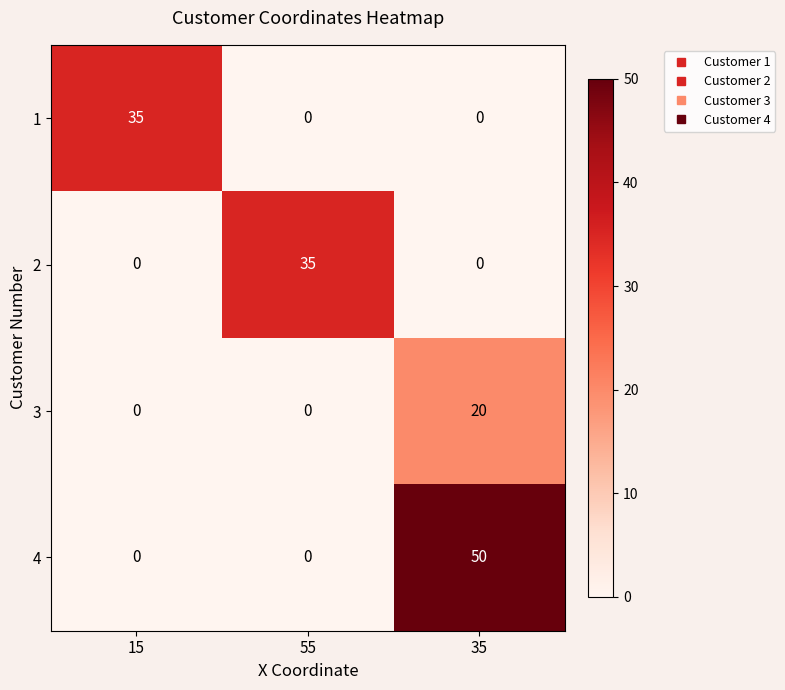

What is the sum of the 2 values at 55 and 35?

35